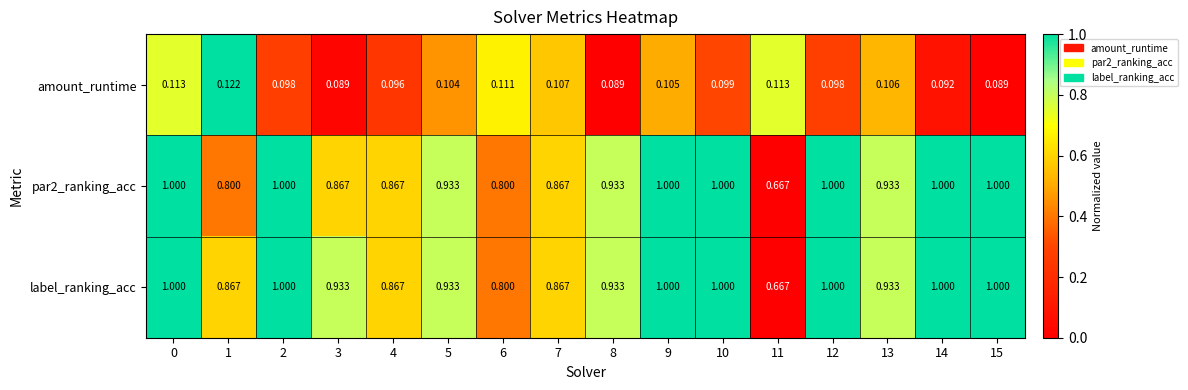

Is the value of amount_runtime at 2 greater than the value of par2_ranking_acc at 10?

No